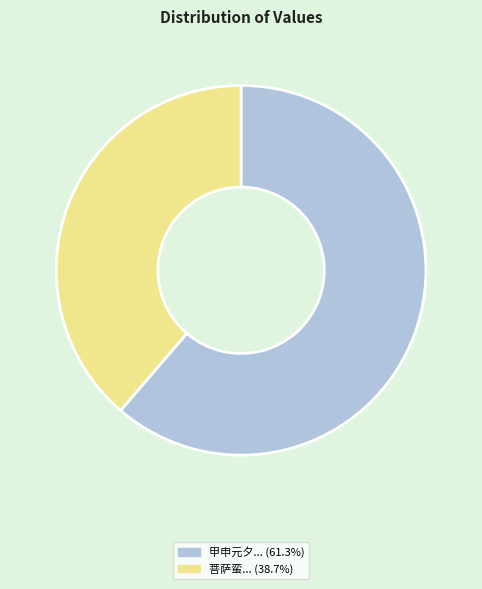

Does any single category account for the majority?

Yes